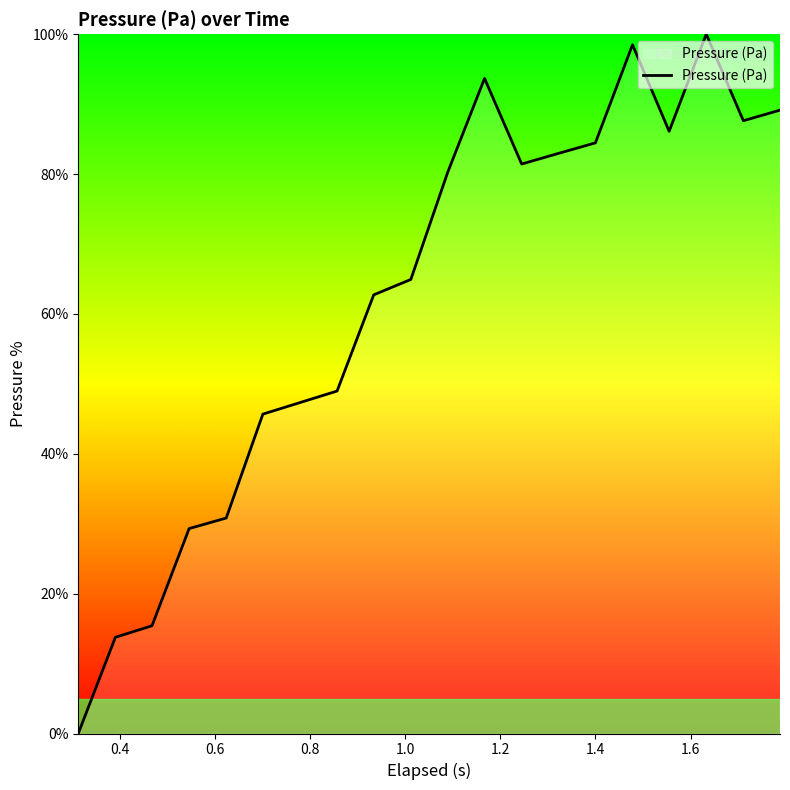

What is the greatest value displayed?

100.0